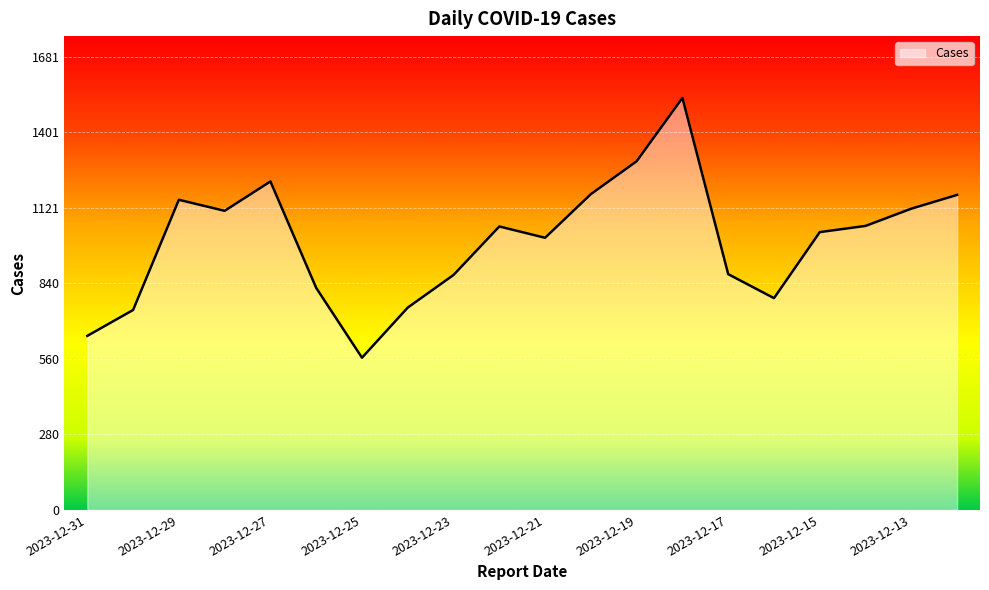

What is the greatest value displayed?

1529